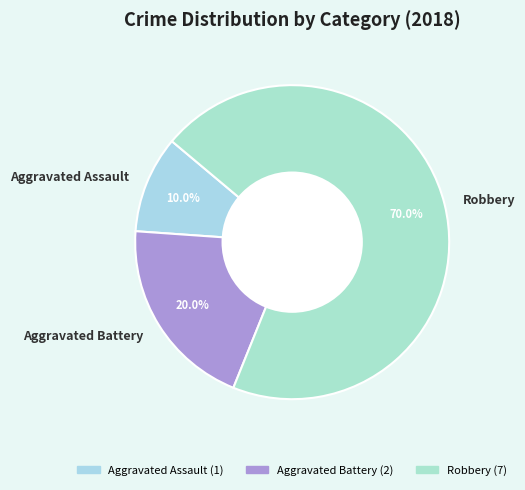

Count the number of slices in the pie.

3